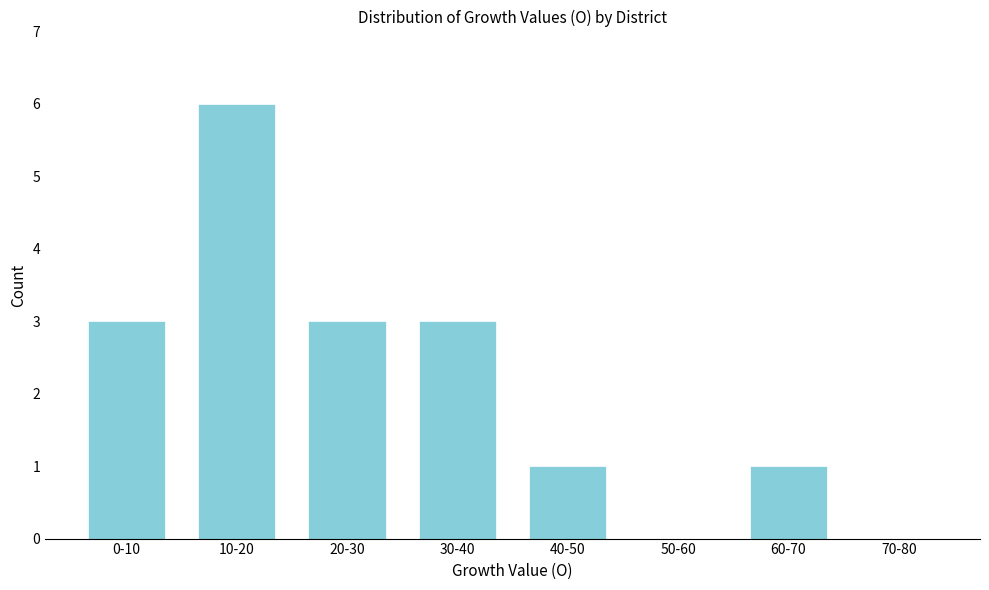

Reading right to left, what are all the values shown in this chart?

70-80=0	60-70=1	50-60=0	40-50=1	30-40=3	20-30=3	10-20=6	0-10=3